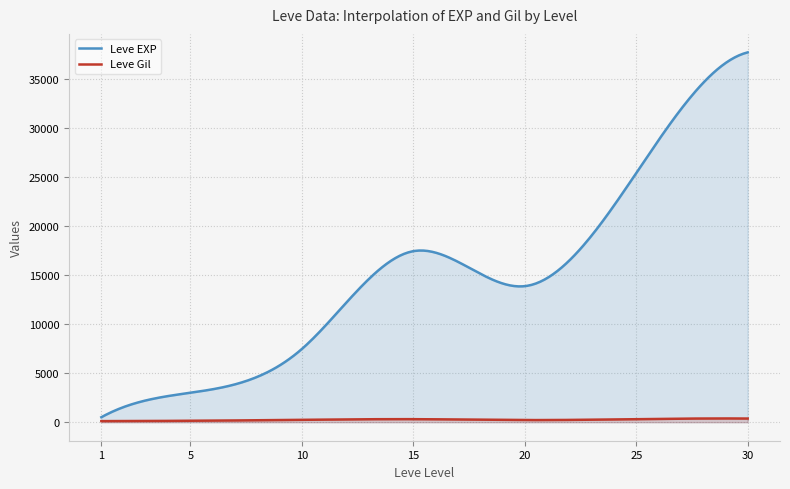

How many data points in Leve EXP are above 10710?

18